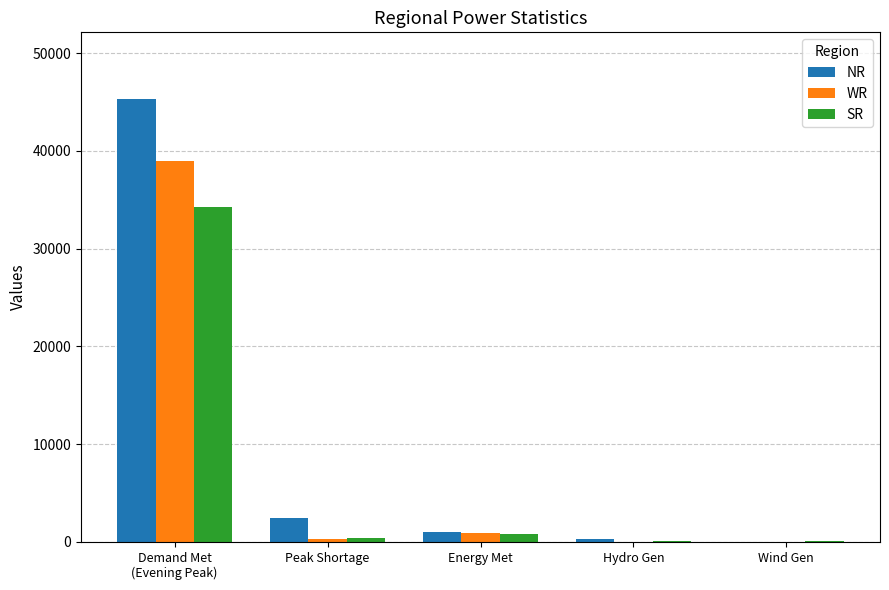

Which label corresponds to the largest value in the chart?

Demand Met
(Evening Peak)